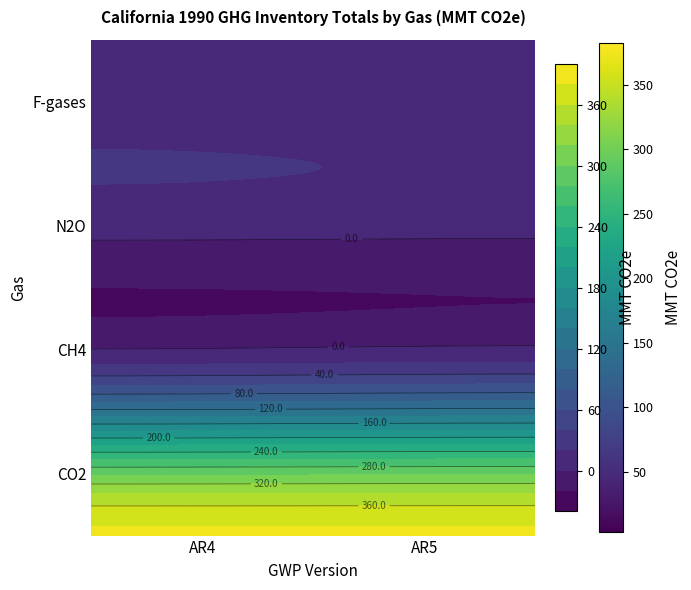

What is the average value of the F-gases series?

3.2